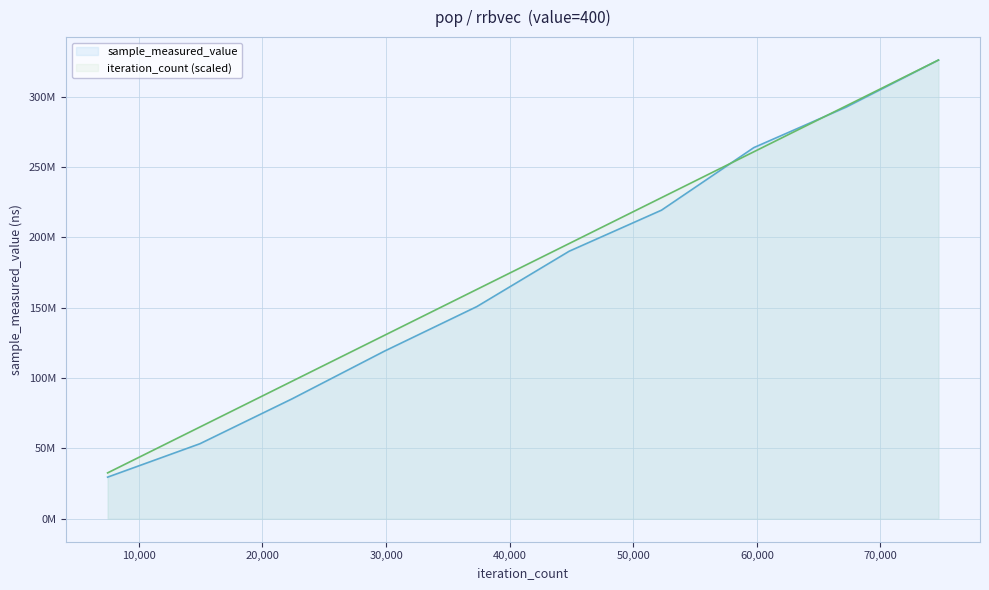

How many lines are shown in the chart?

2